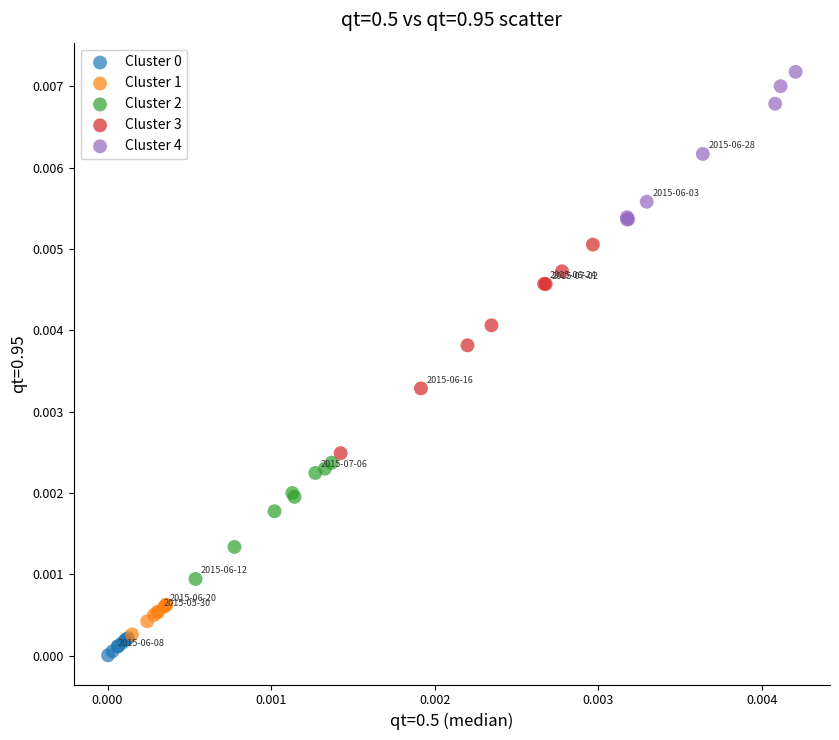

Which series has the widest spread of Y values?

Cluster 3